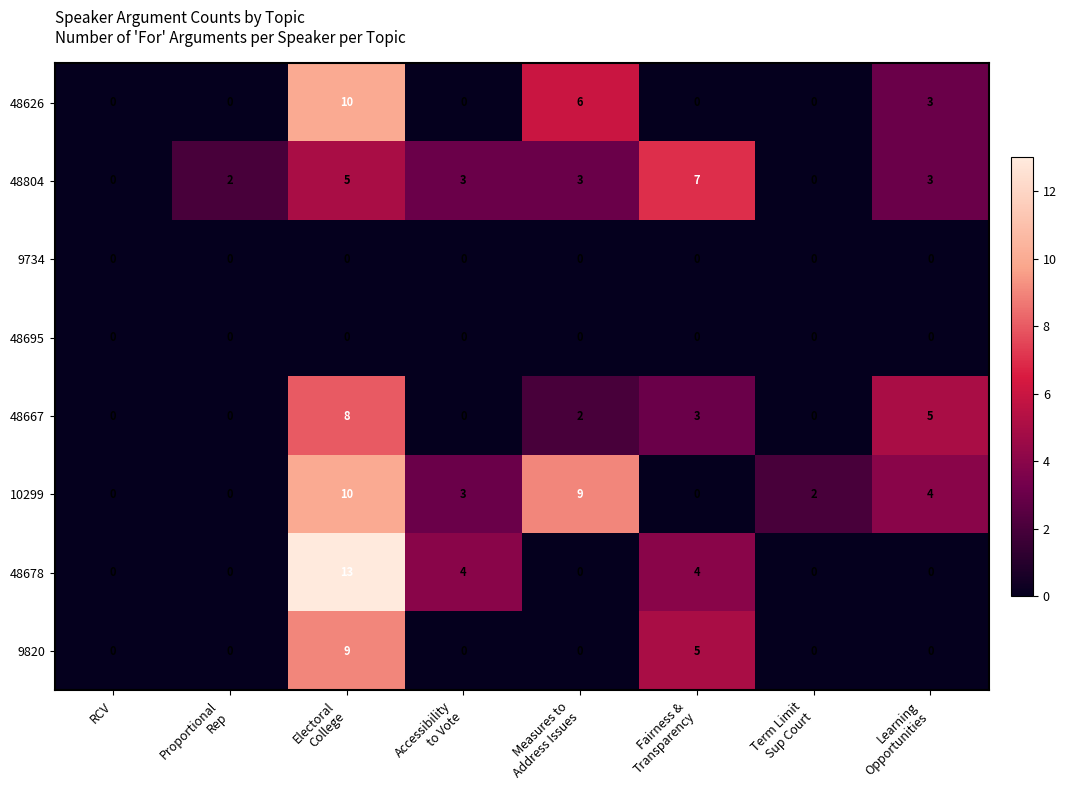

What is the difference between the maximum and minimum values in the 9820 series?

9